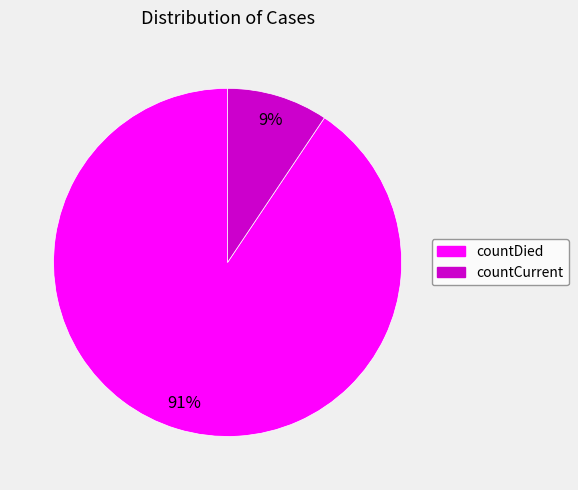

What is the largest slice in the pie chart?

countDied